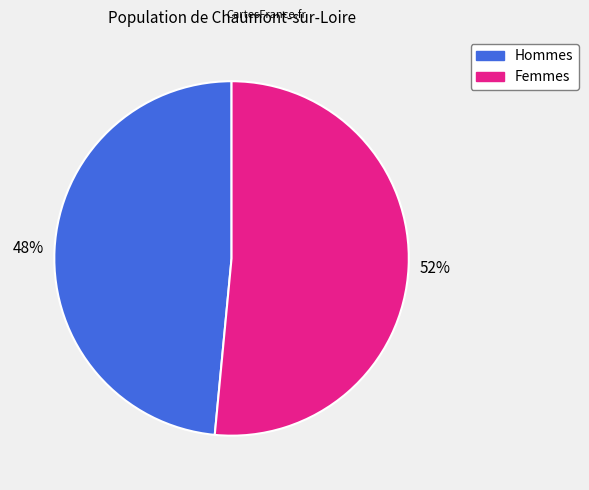

To the nearest percent, what is the average slice percentage?

50%